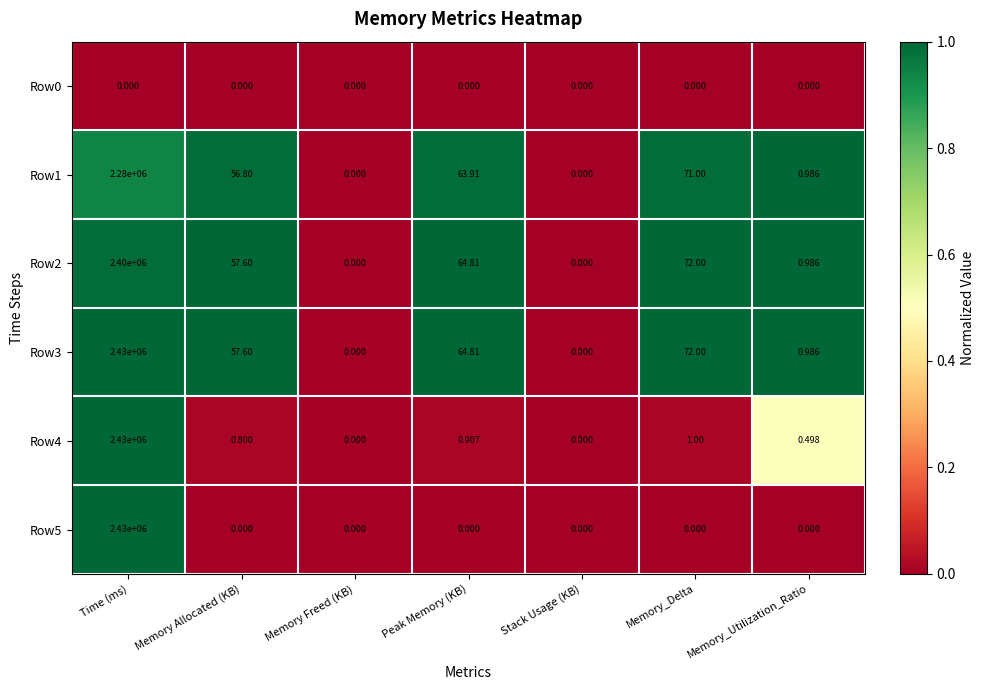

At which label does Row4 reach its peak?

Time (ms)